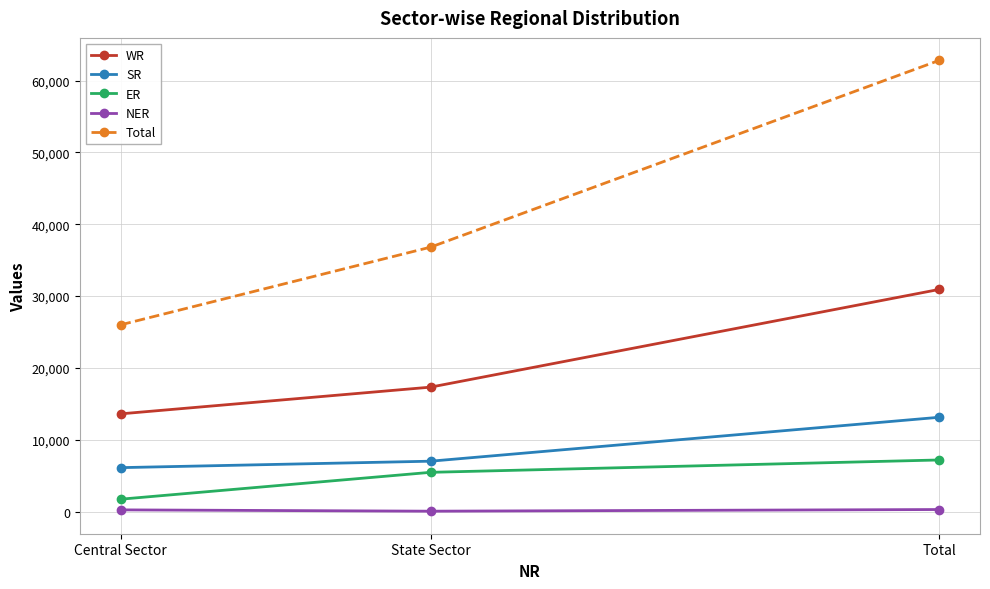

Which series has the widest spread of values?

Total